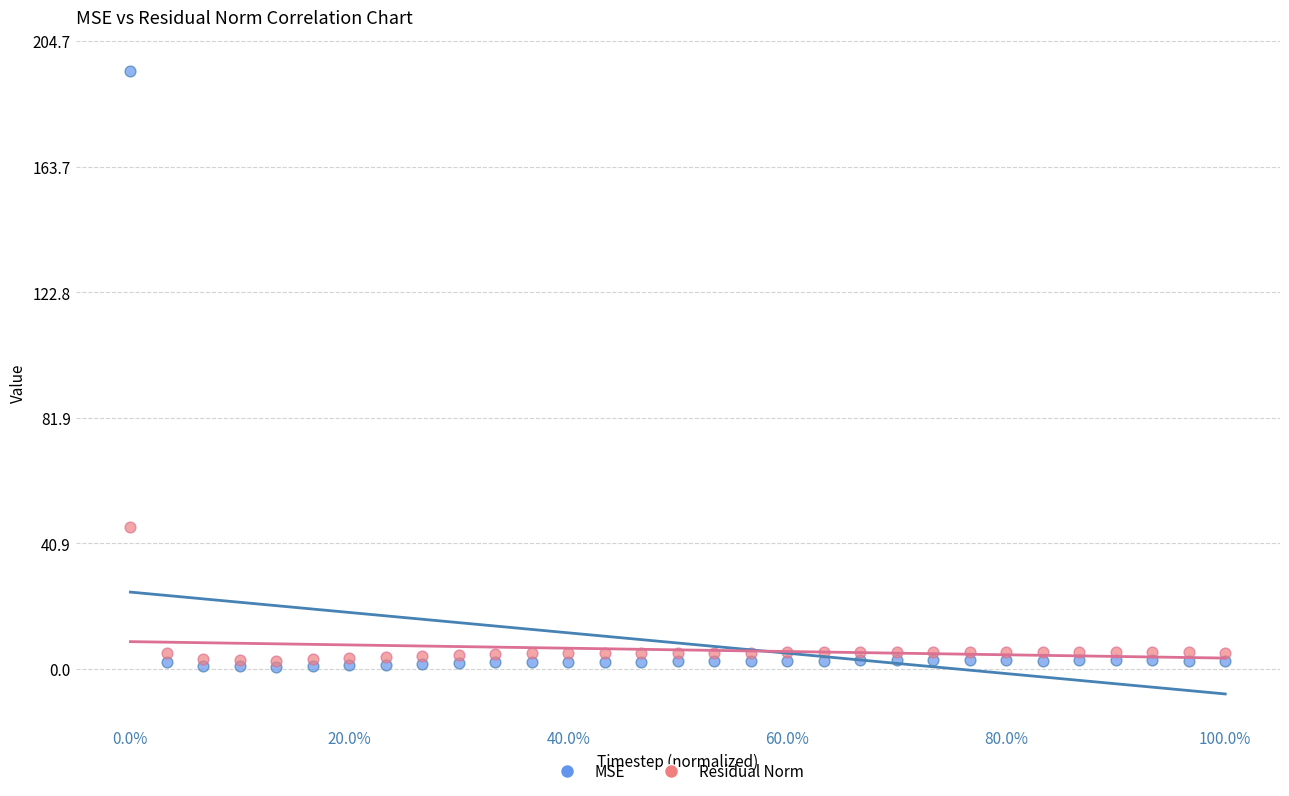

Which series has the largest Y range (max minus min)?

MSE